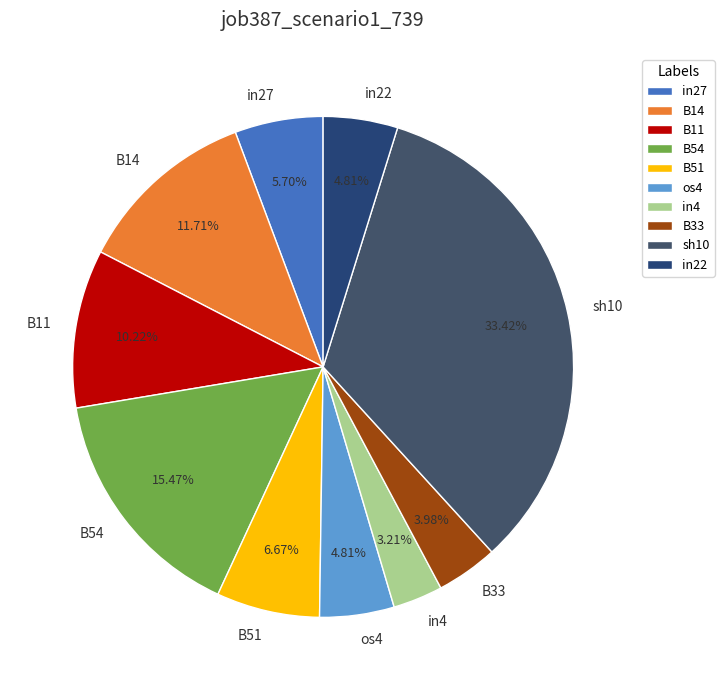

Is sh10 the majority of the pie?

No